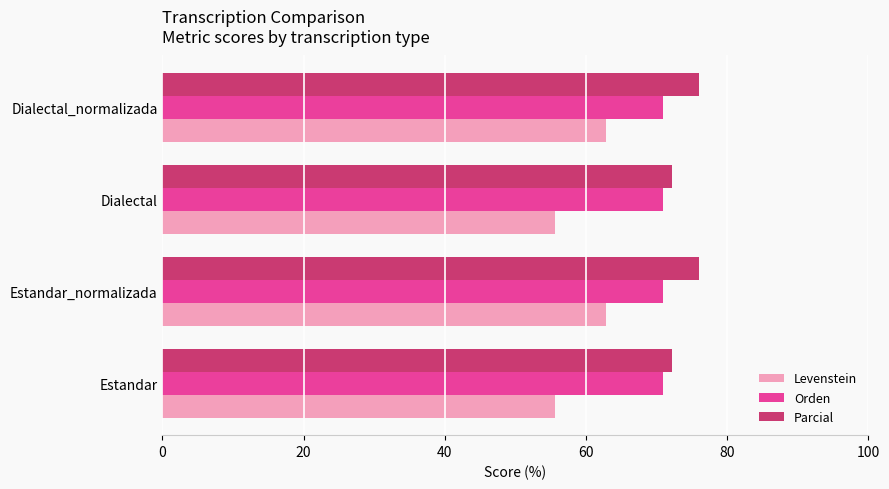

True or false: Parcial has a value of 39.6 at Dialectal.

False